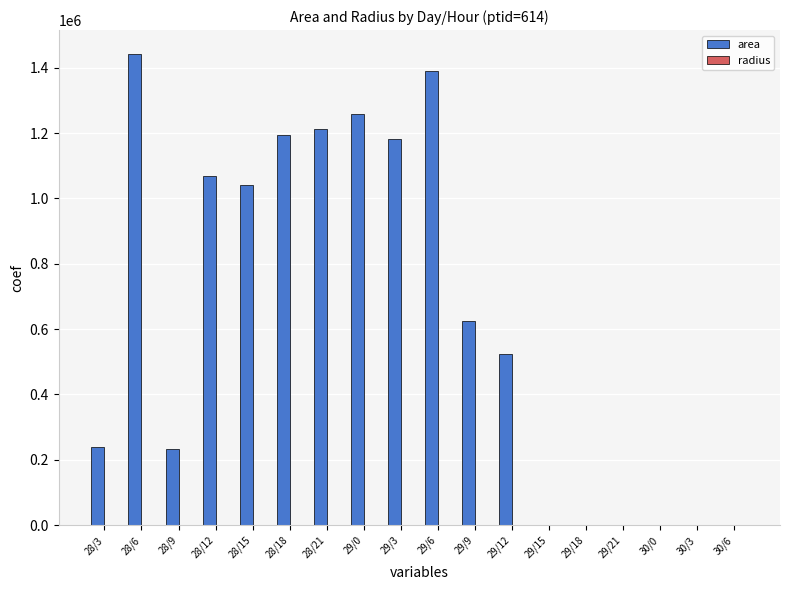

Between 28/3 and 30/6, which series saw the biggest shift?

area